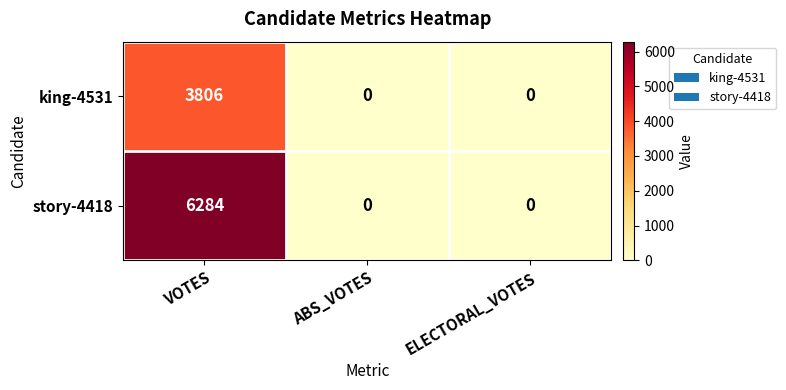

True or false: story-4418 has a value of -3313 at ELECTORAL_VOTES.

False